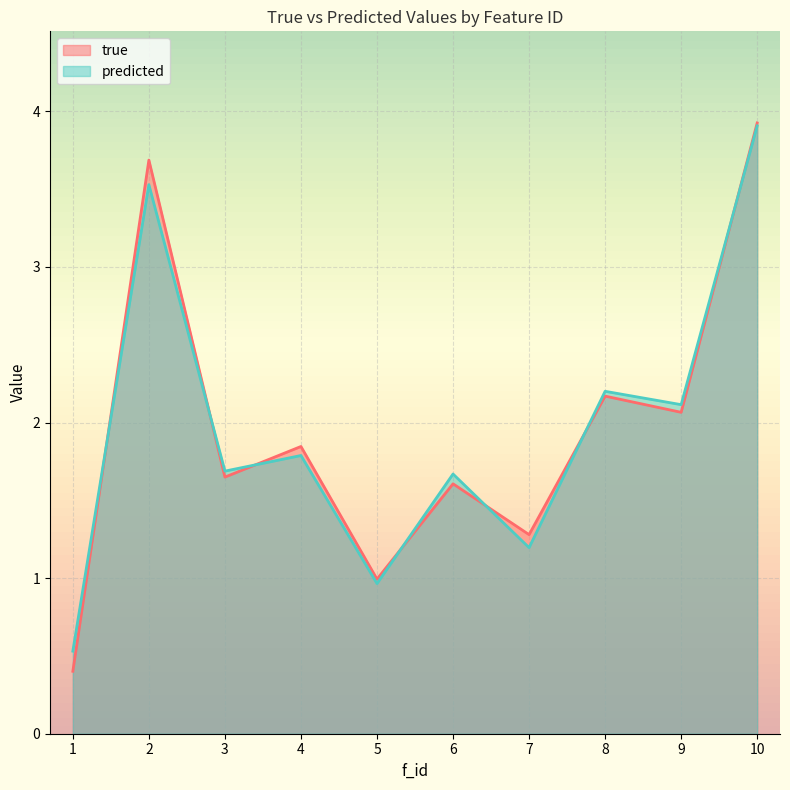

What is the sum of the true values at 2 and 10?

7.6